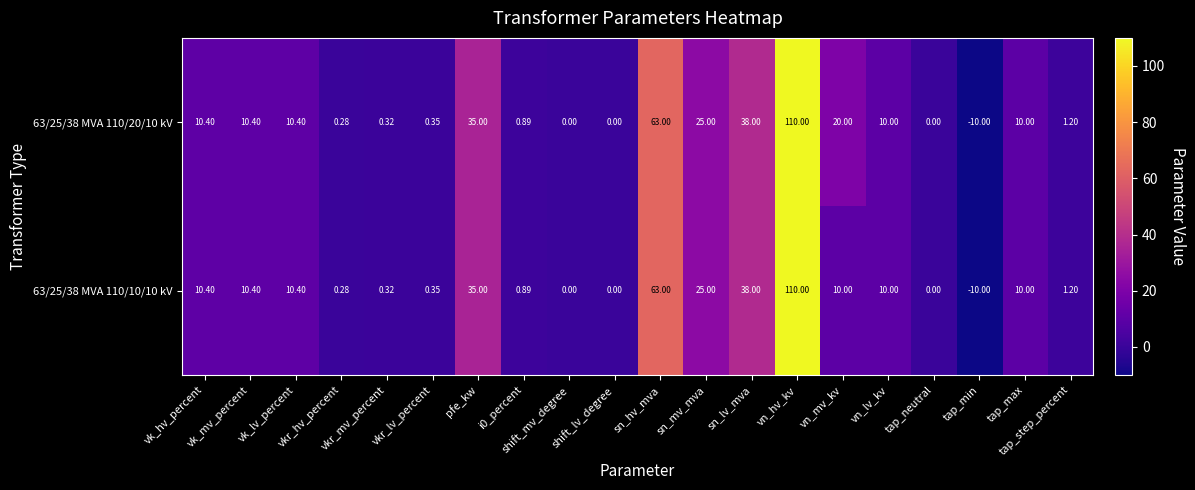

How many data points does each series have?

20